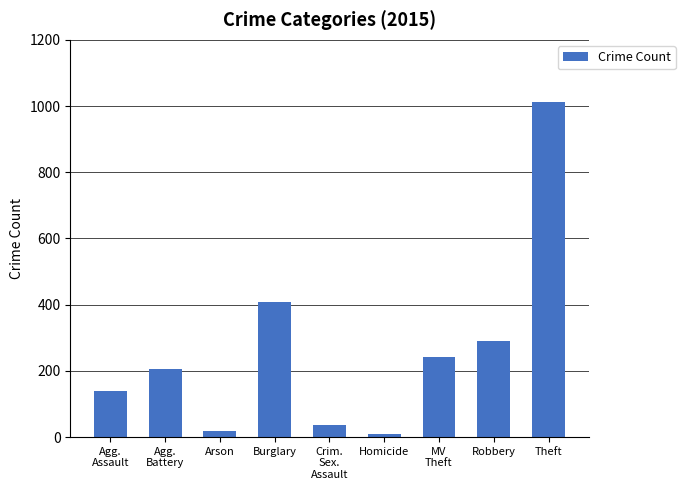

What is the maximum value shown in the chart?

1012